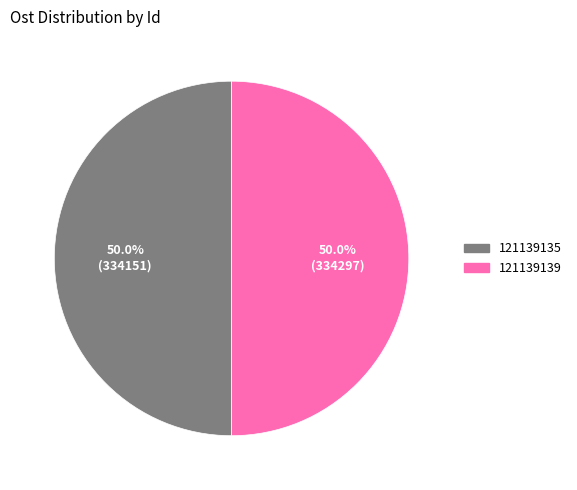

To the nearest percent, what is the combined percentage of 121139135 and 121139139?

100%